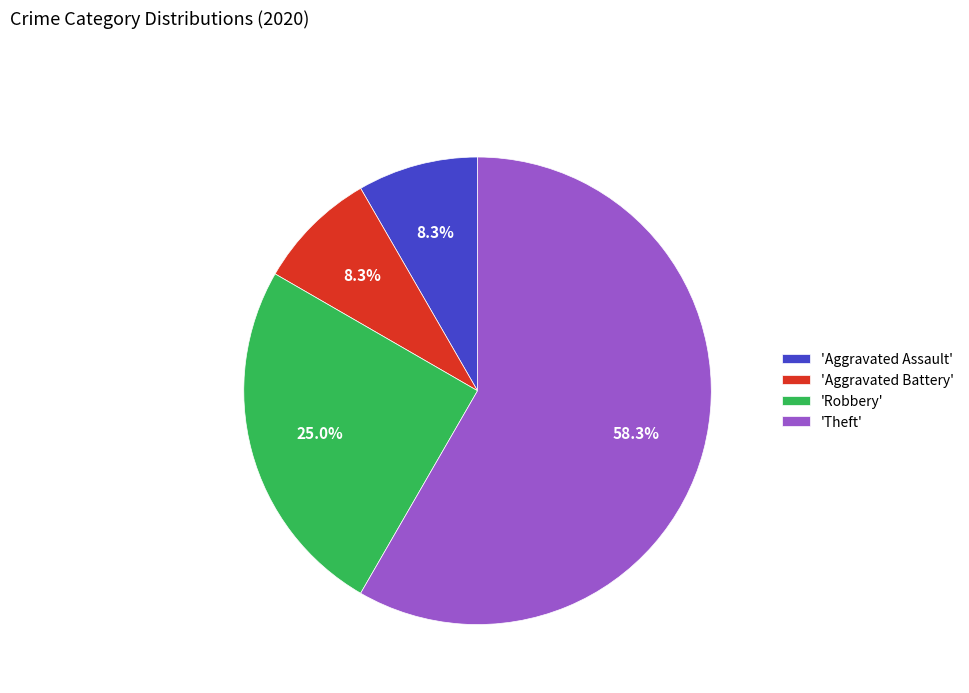

Count the number of slices in the pie.

4